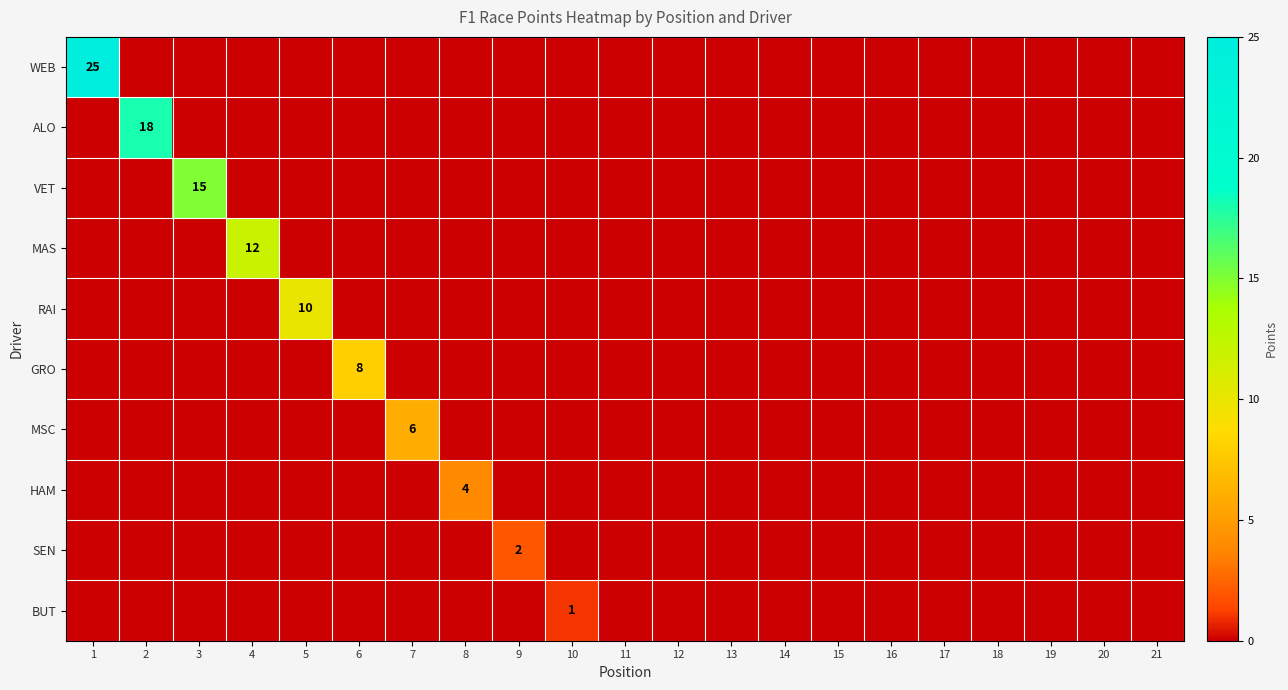

True or false: WEB has a value of 0 at 8.

True